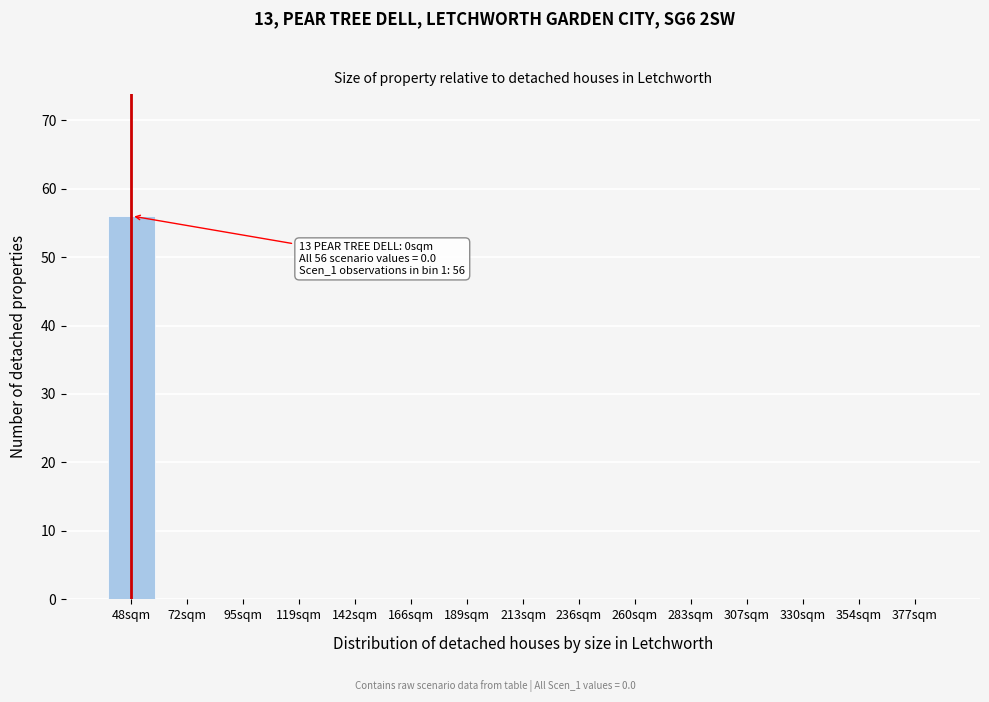

Reading left to right, what are all the values shown in this chart?

48sqm=56	72sqm=0	95sqm=0	119sqm=0	142sqm=0	166sqm=0	189sqm=0	213sqm=0	236sqm=0	260sqm=0	283sqm=0	307sqm=0	330sqm=0	354sqm=0	377sqm=0